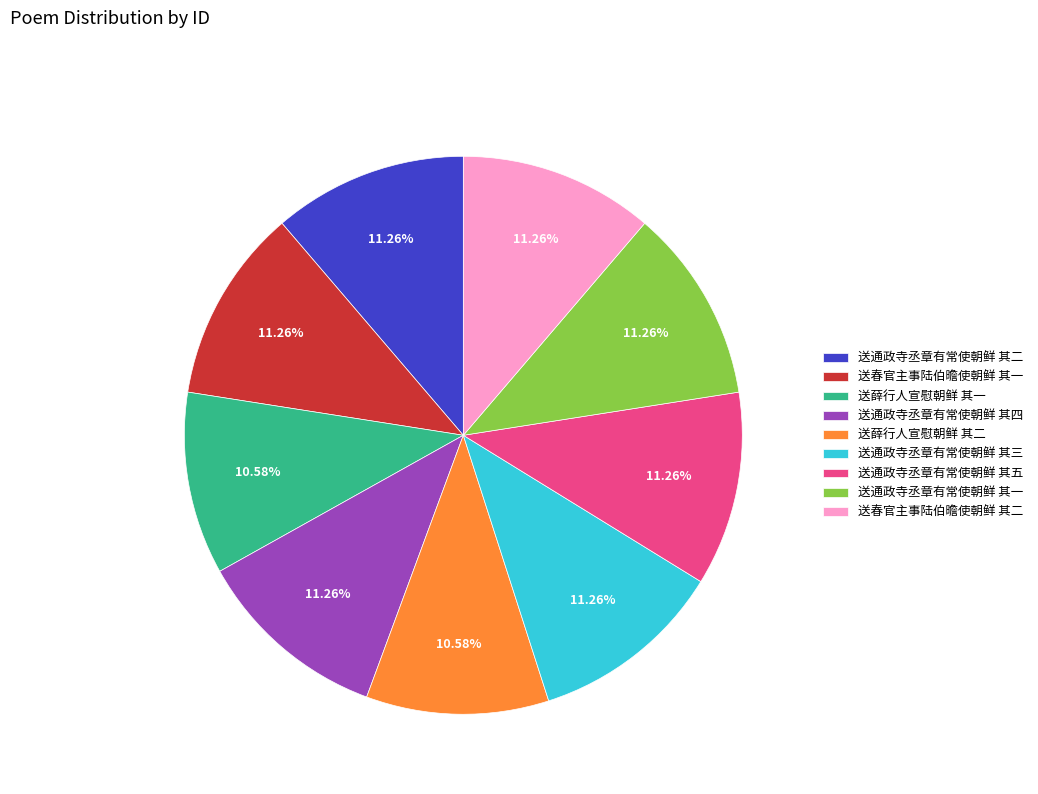

Between 送通政寺丞章有常使朝鲜 其二 and 送薛行人宣慰朝鲜 其二, which is larger?

送通政寺丞章有常使朝鲜 其二